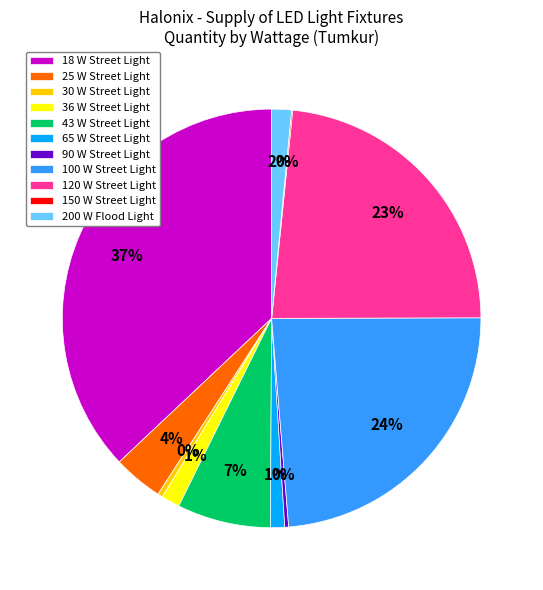

Is the sum of 120 W Street Light and 90 W Street Light greater than half?

No